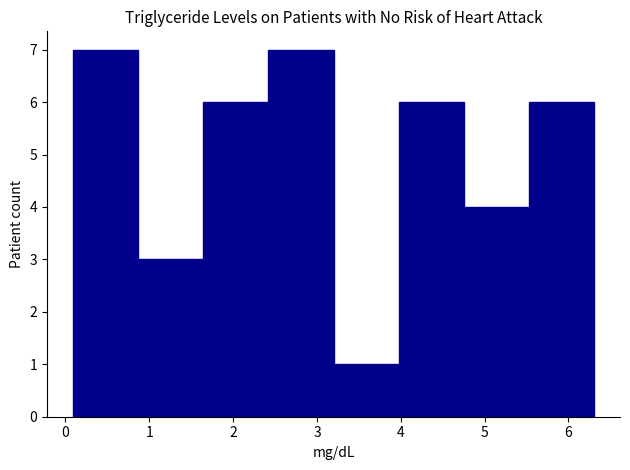

Reading left to right, list every bar in this chart as the range it spans on the x-axis followed by its height. Neither the bar edges nor the heights are printed on the chart, so give them approximately, as read against the axes.

0.1 to 0.9: 7
0.9 to 1.6: 3
1.6 to 2.4: 6
2.4 to 3.2: 7
3.2 to 4.0: 1
4.0 to 4.8: 6
4.8 to 5.5: 4
5.5 to 6.3: 6